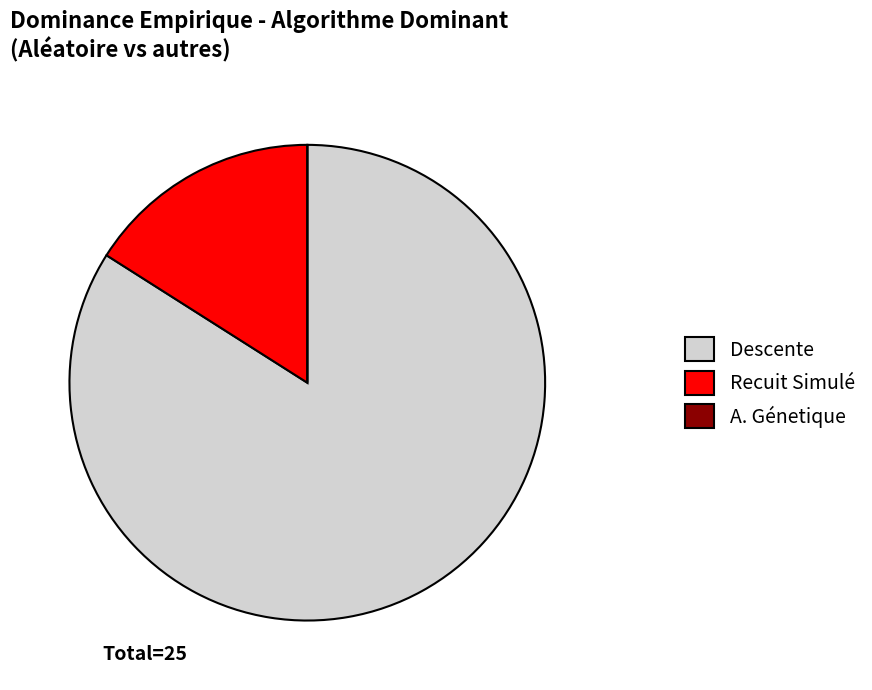

Which has a higher value, Descente or Recuit Simulé?

Descente